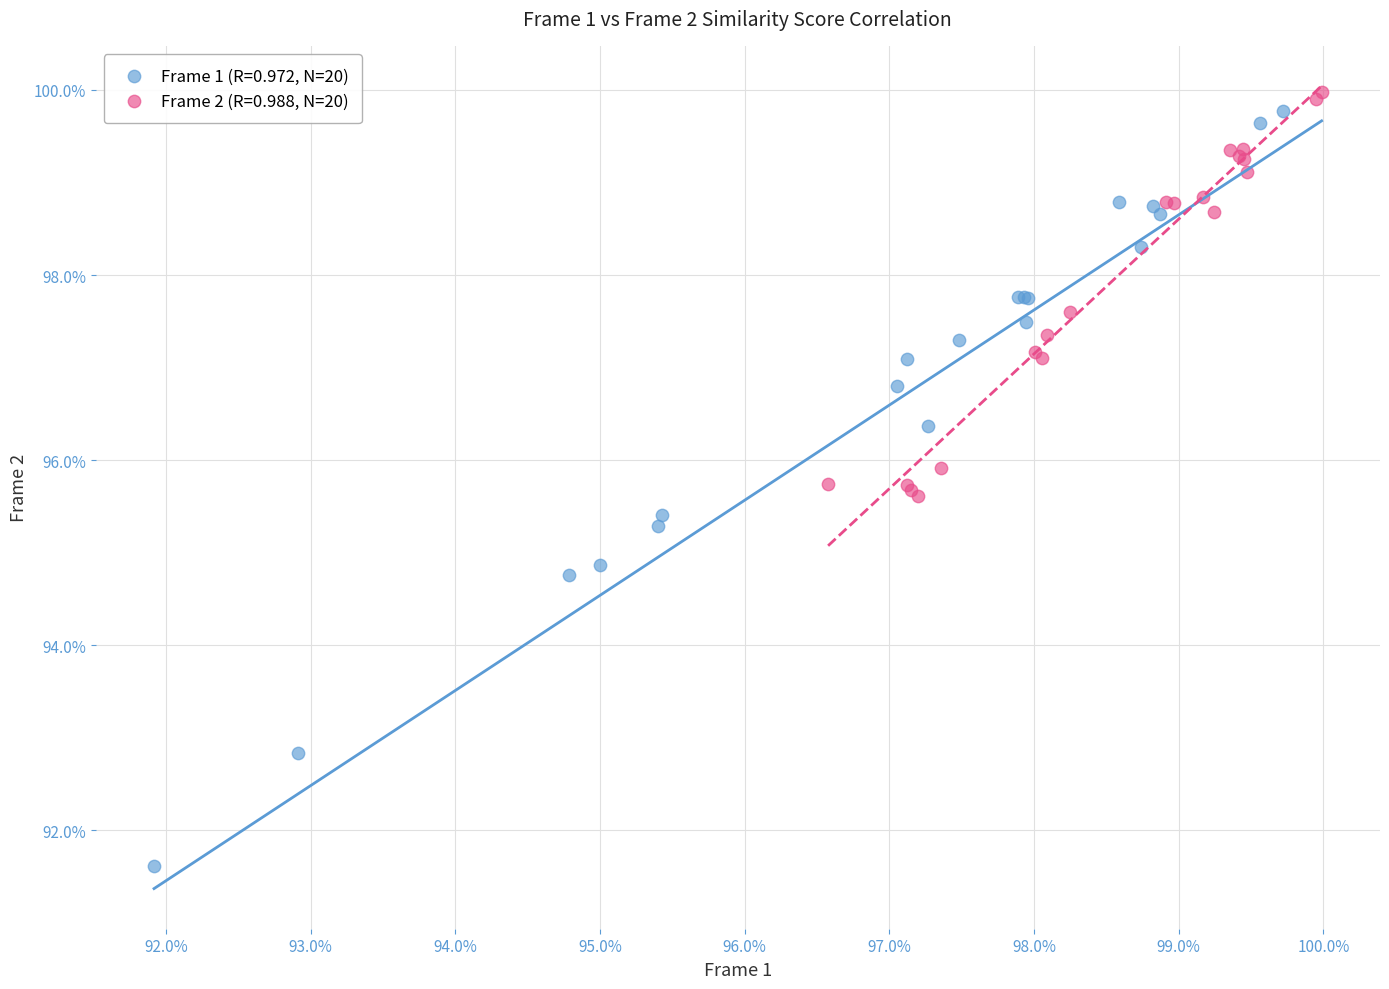

Which series contains the lowest Y value?

Frame 1 (R=0.972, N=20)